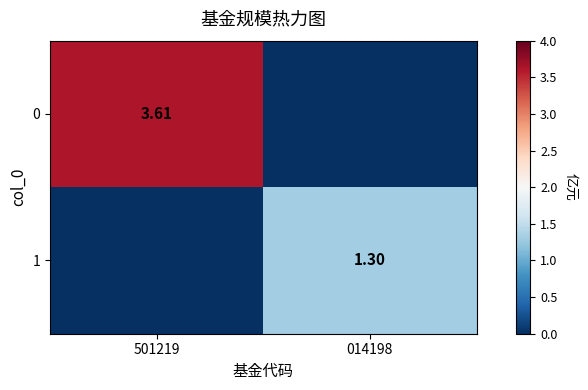

List the series in order of their peak value, lowest first.

1, 0